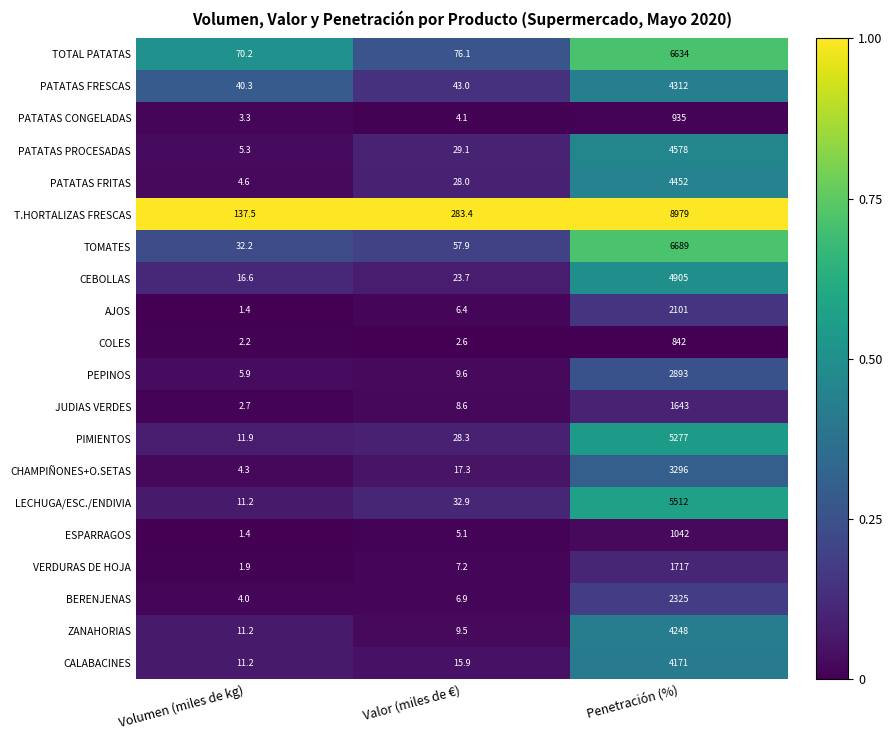

At which category is the sum across all series the highest?

Penetración (%)